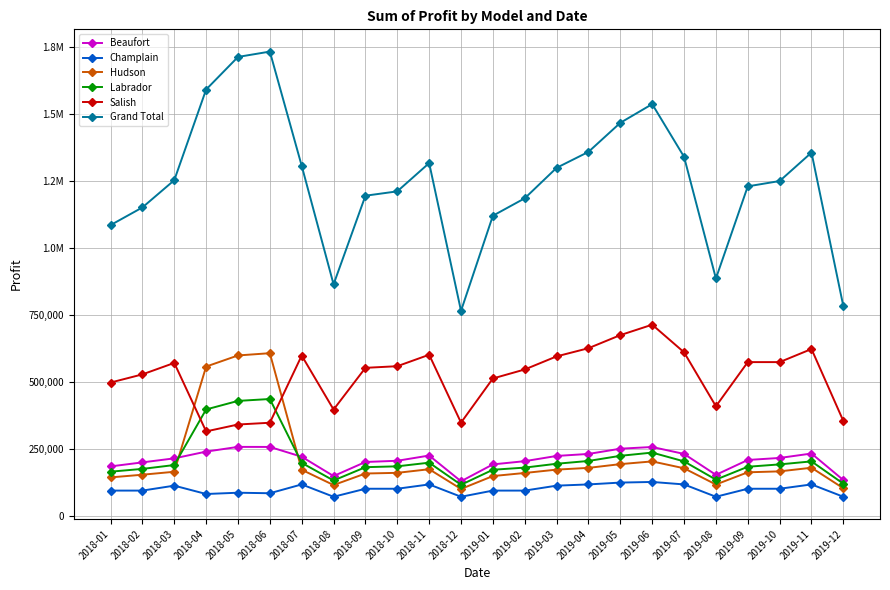

Which series has the largest total across all categories?

Grand Total